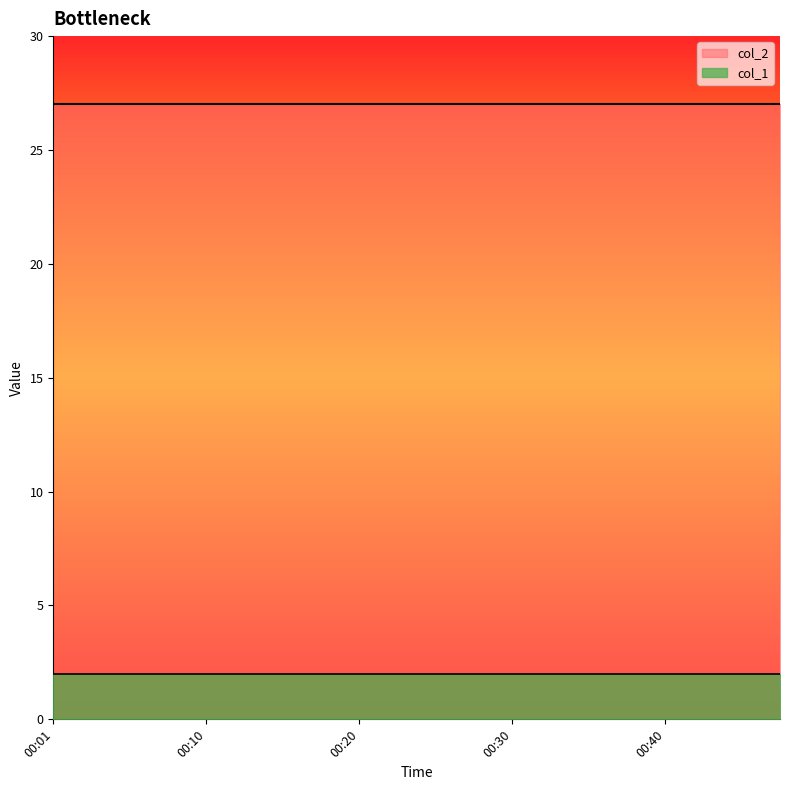

Reading right to left, transcribe all the data shown in this chart.

col_1: 00:47=2	00:45=2	00:42=2	00:40=2	00:37=2	00:35=2	00:32=2	00:30=2	00:27=2	00:25=2	00:23=2	00:20=2	00:18=2	00:15=2	00:13=2	00:10=2	00:08=2	00:05=2	00:03=2	00:01=2
col_2: 00:47=27	00:45=27	00:42=27	00:40=27	00:37=27	00:35=27	00:32=27	00:30=27	00:27=27	00:25=27	00:23=27	00:20=27	00:18=27	00:15=27	00:13=27	00:10=27	00:08=27	00:05=27	00:03=27	00:01=27